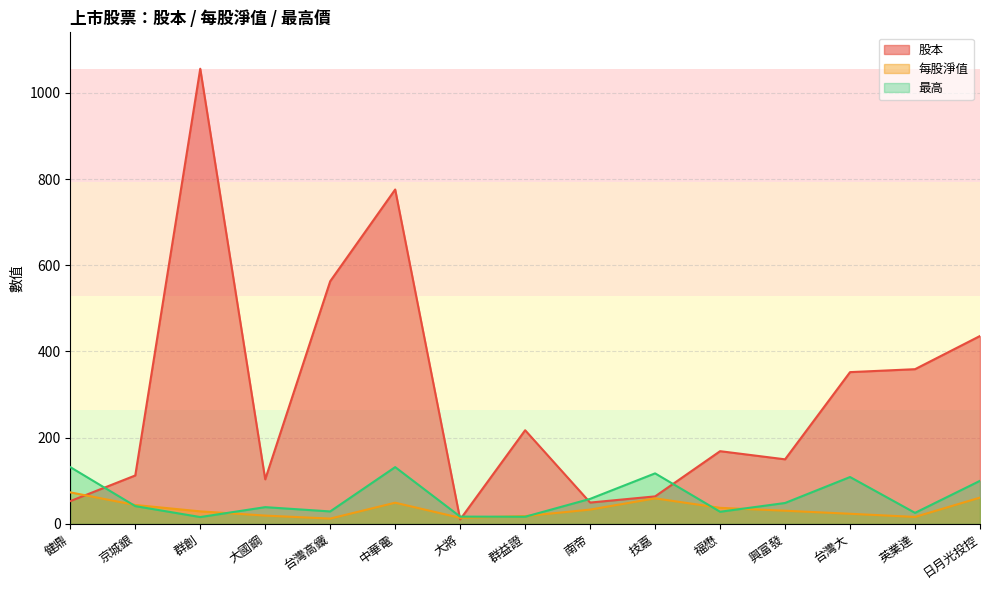

Reading left to right, list all the values displayed in this chart.

股本: 健鼎=52.6	京城銀=112.1	群創=1056.0	大國鋼=103.2	台灣高鐵=562.8	中華電=775.7	大將=10.1	群益證=217.1	南帝=49.2	技嘉=63.6	福懋=168.5	興富發=149.6	台灣大=351.9	英業達=358.8	日月光投控=435.8
每股淨值: 健鼎=72.9	京城銀=43.6	群創=28.8	大國鋼=19.0	台灣高鐵=12.0	中華電=48.9	大將=13.8	群益證=17.8	南帝=32.9	技嘉=59.0	福懋=37.0	興富發=30.3	台灣大=23.2	英業達=15.9	日月光投控=60.7
最高: 健鼎=131.5	京城銀=41.0	群創=15.6	大國鋼=38.6	台灣高鐵=28.6	中華電=131.5	大將=16.6	群益證=16.3	南帝=57.8	技嘉=117.0	福懋=27.9	興富發=48.2	台灣大=108.5	英業達=25.4	日月光投控=99.7